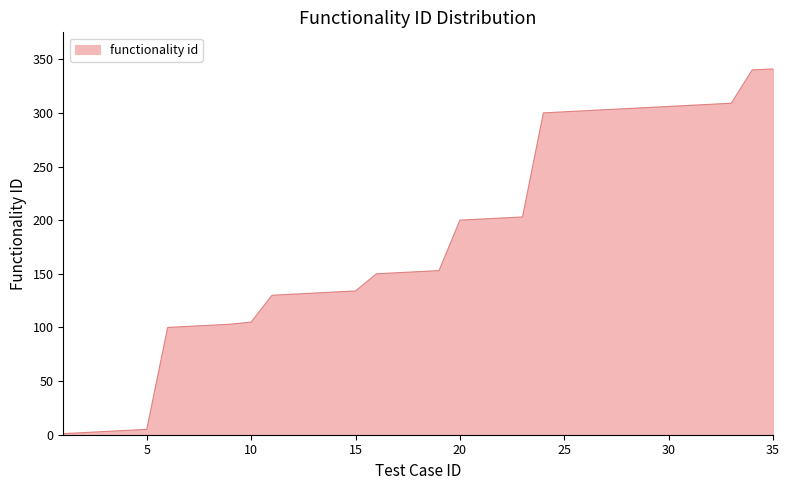

What is the difference between the maximum and minimum values?

340